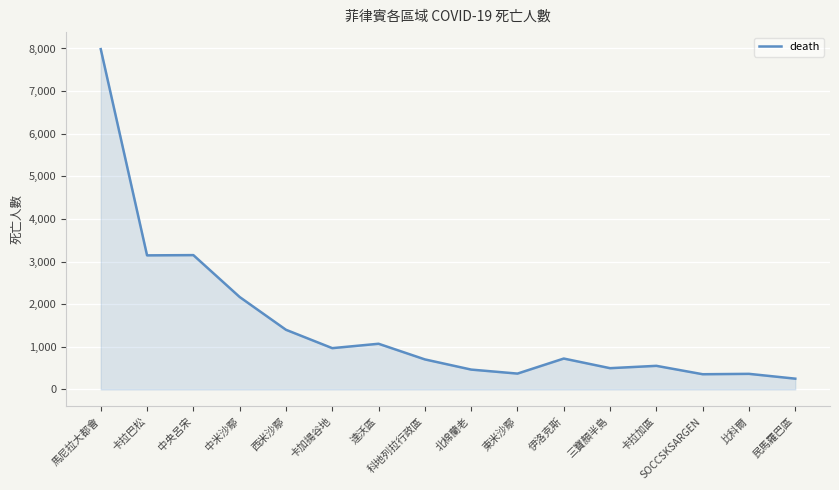

At which label does the data first exceed 725?

馬尼拉大都會